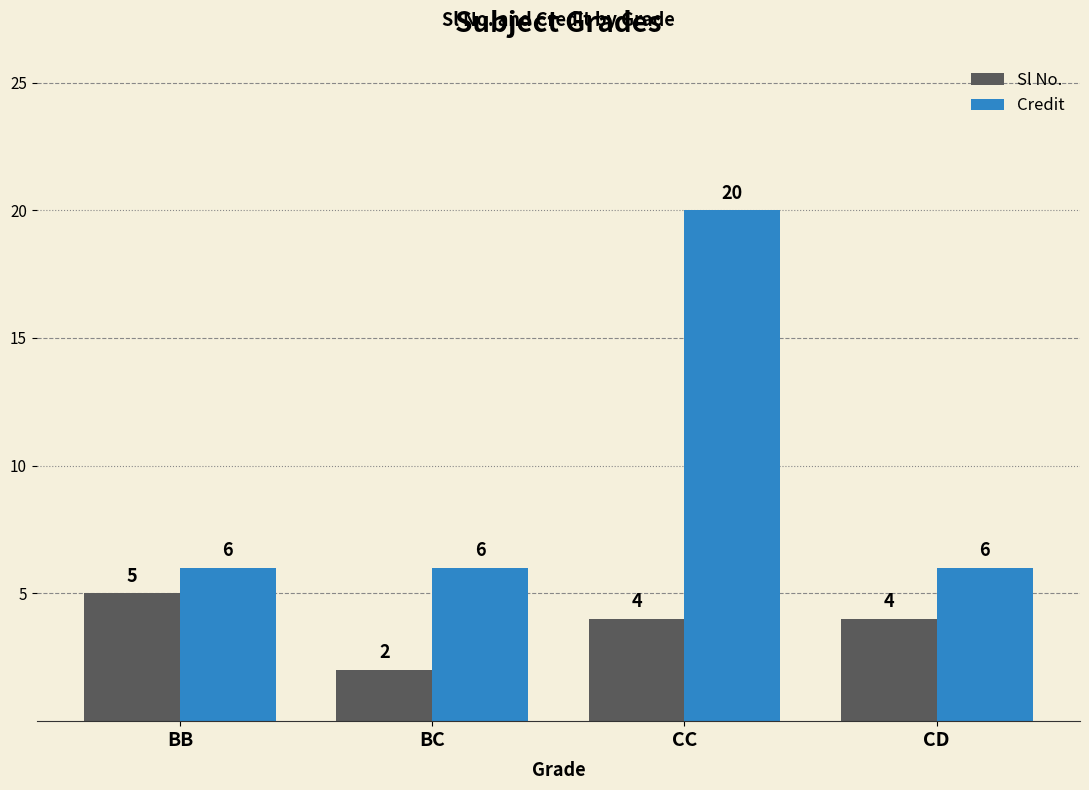

The Sl No. series shows 2 at BC. True or false?

True